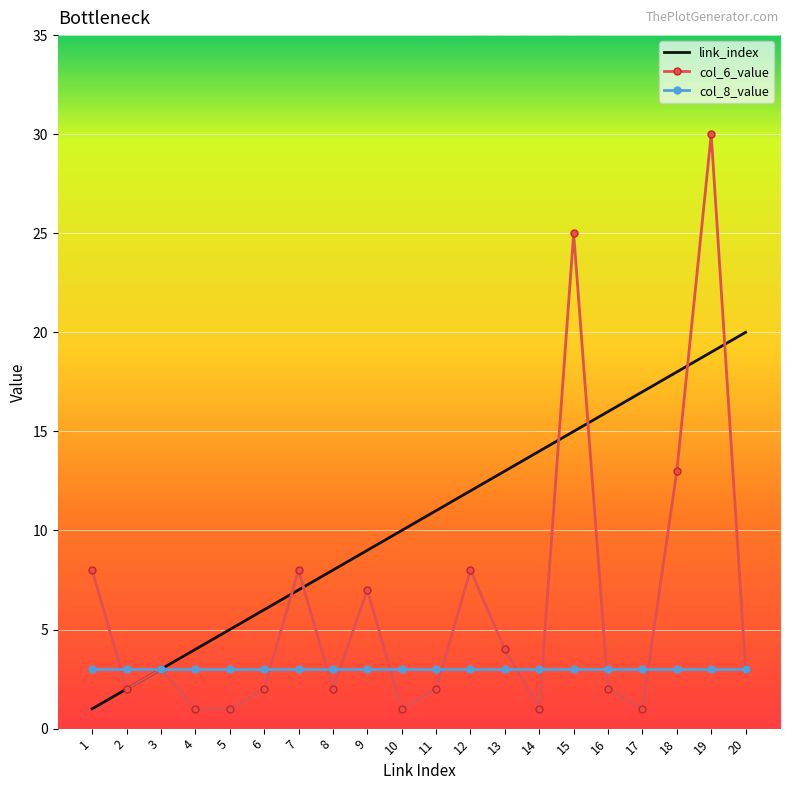

The value of col_6_value at 9 is 7. True or false?

True